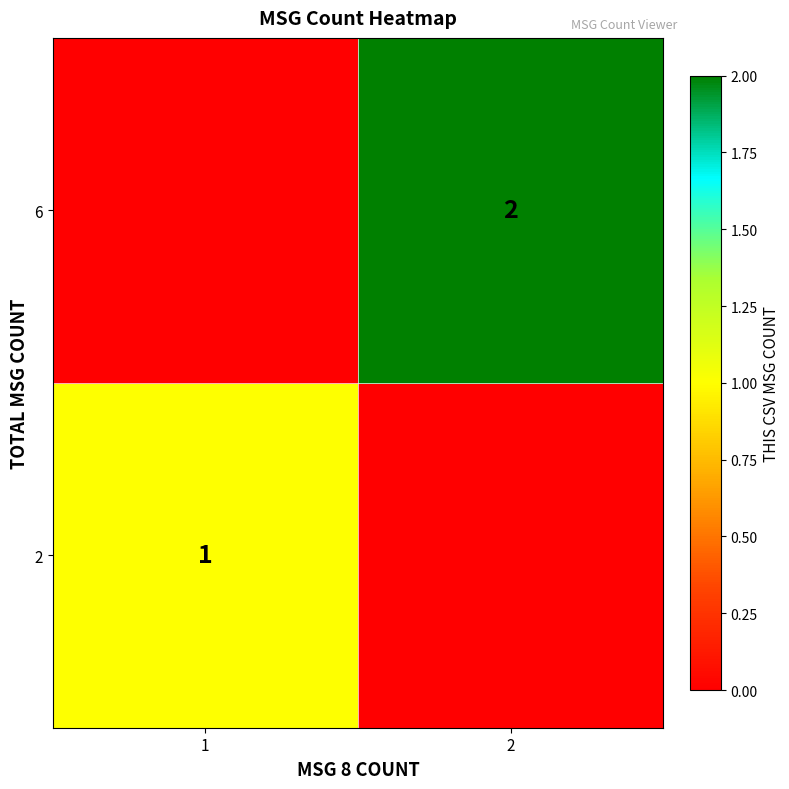

At 2, list the series in order from smallest to largest.

2, 6